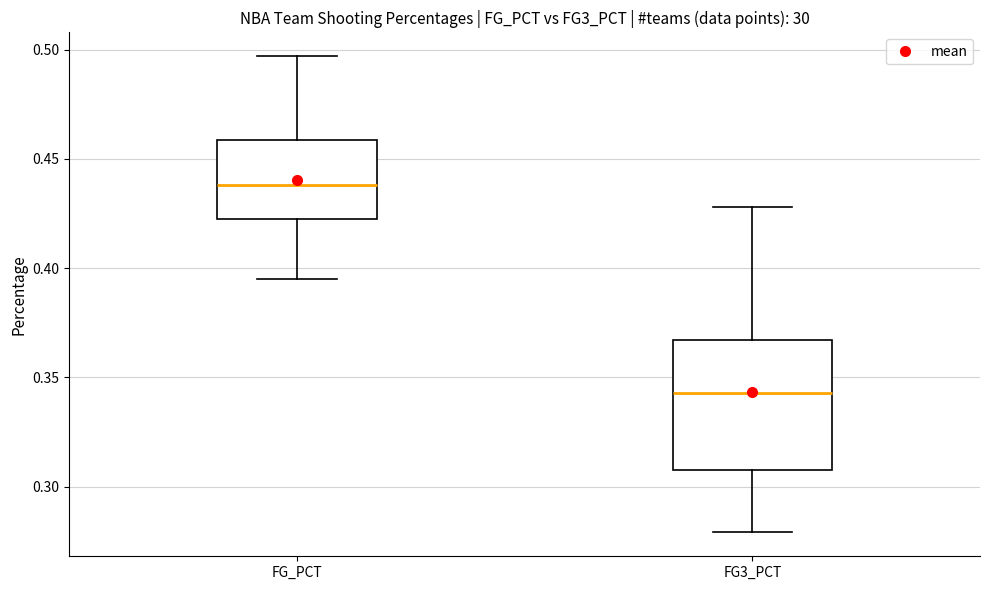

Which box has the highest median line?

FG_PCT